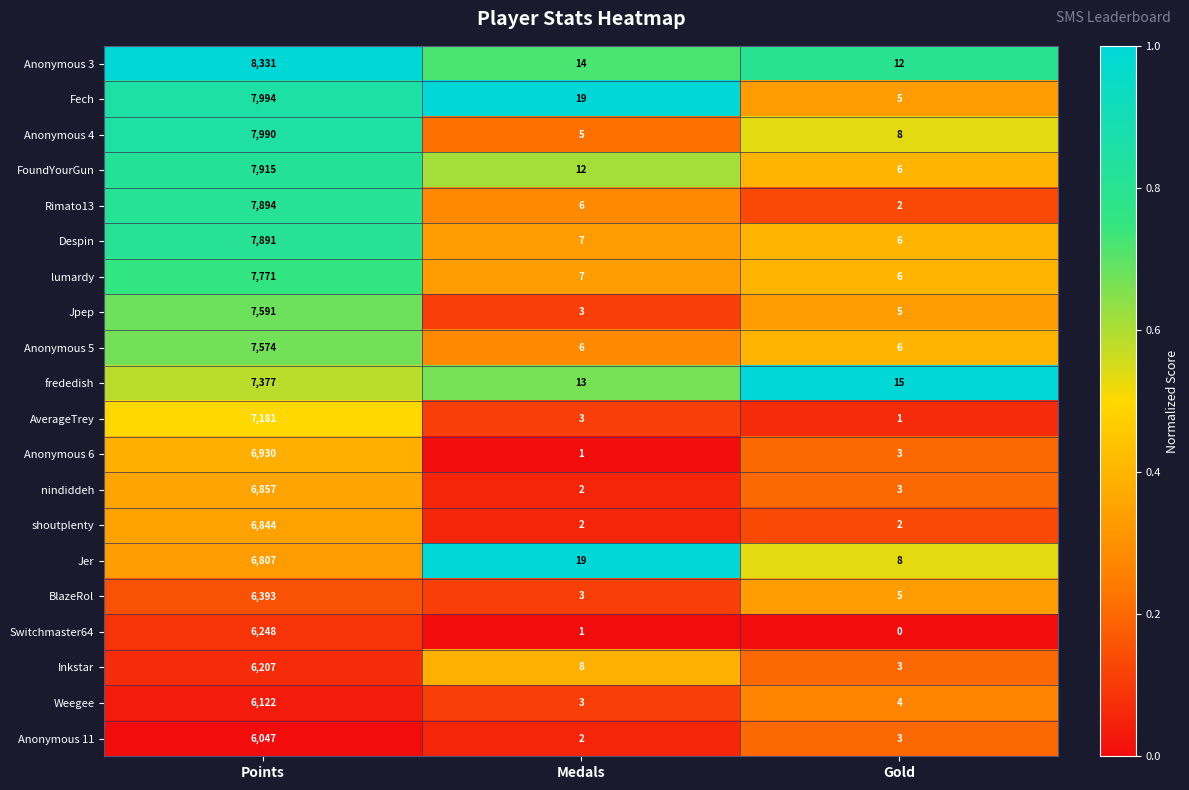

What is the sum of all Fech values?

8018